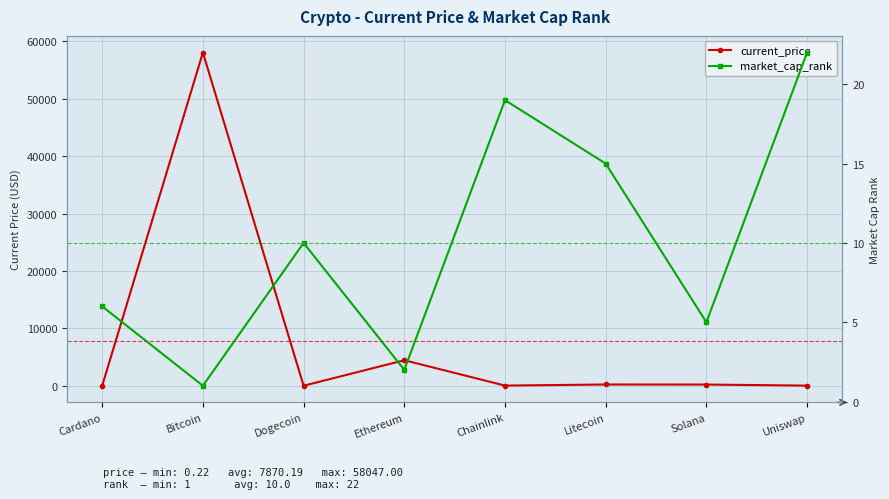

What is the label of the 6th point from the left?

Litecoin